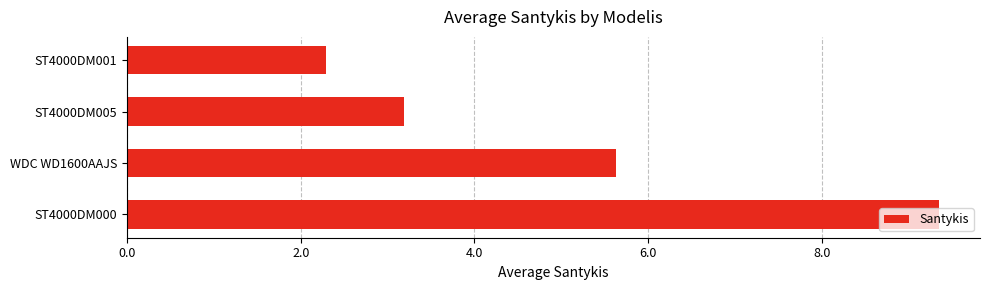

Where is the data nearest to the value 5?

WDC WD1600AAJS